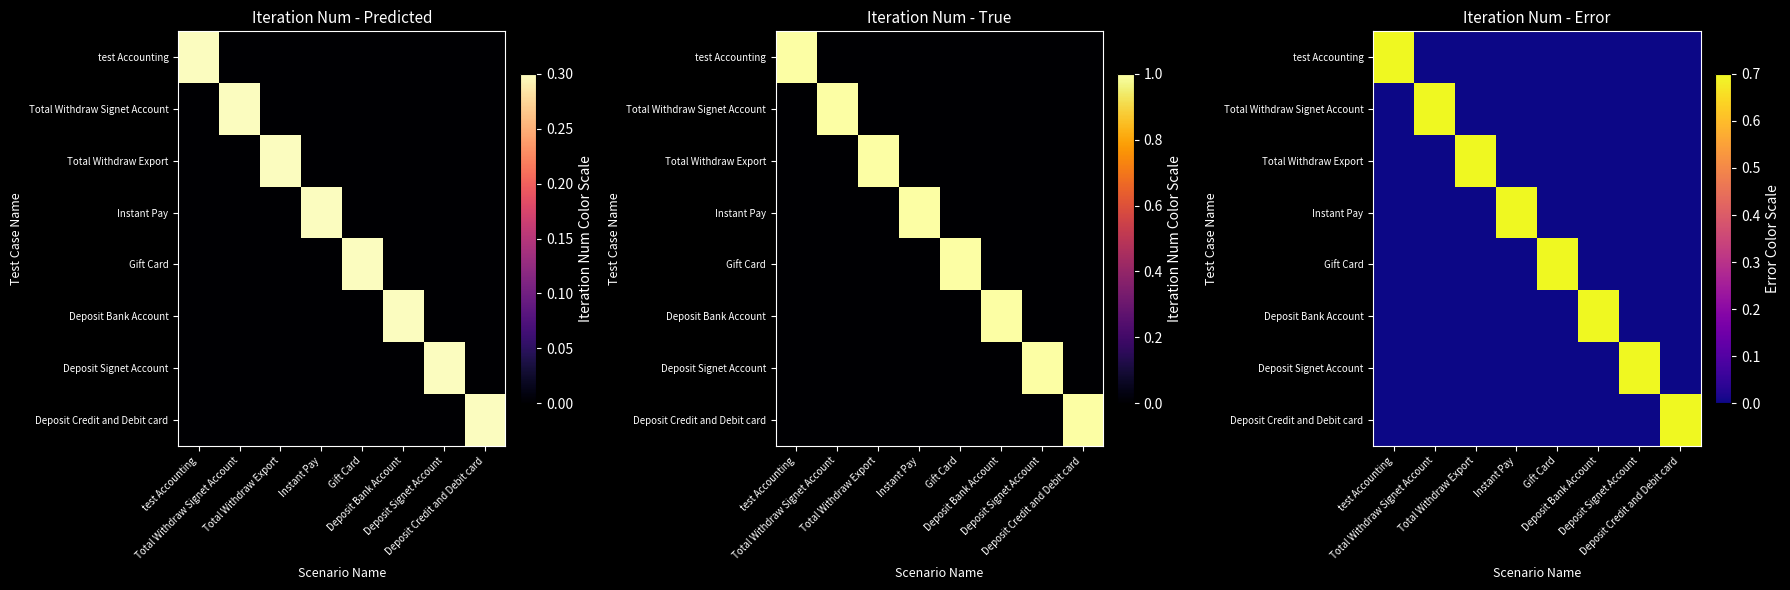

How many values in Deposit Bank Account are above zero?

1